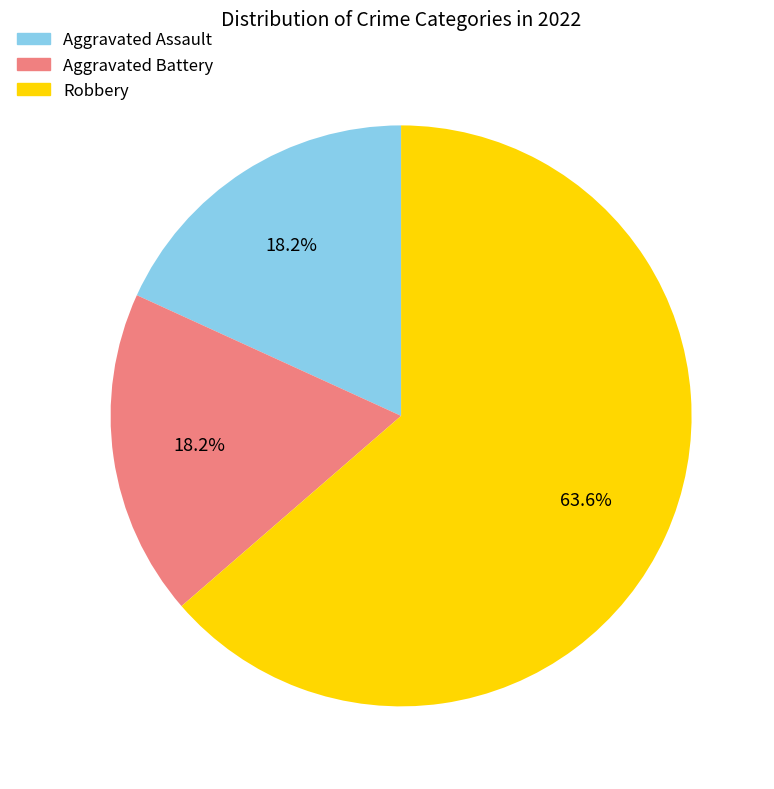

Count the number of slices in the pie.

3